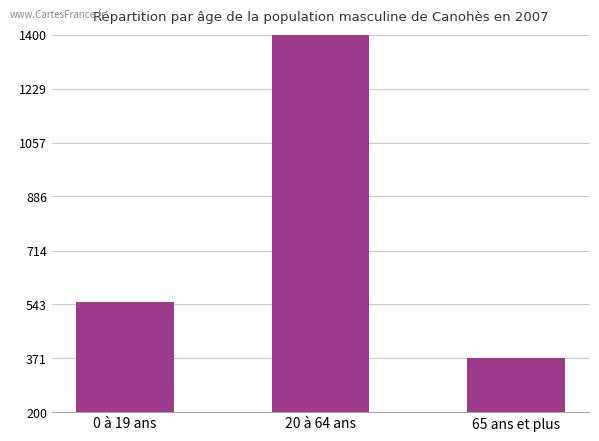

Reading left to right, extract all data points from this chart.

549	1400	371